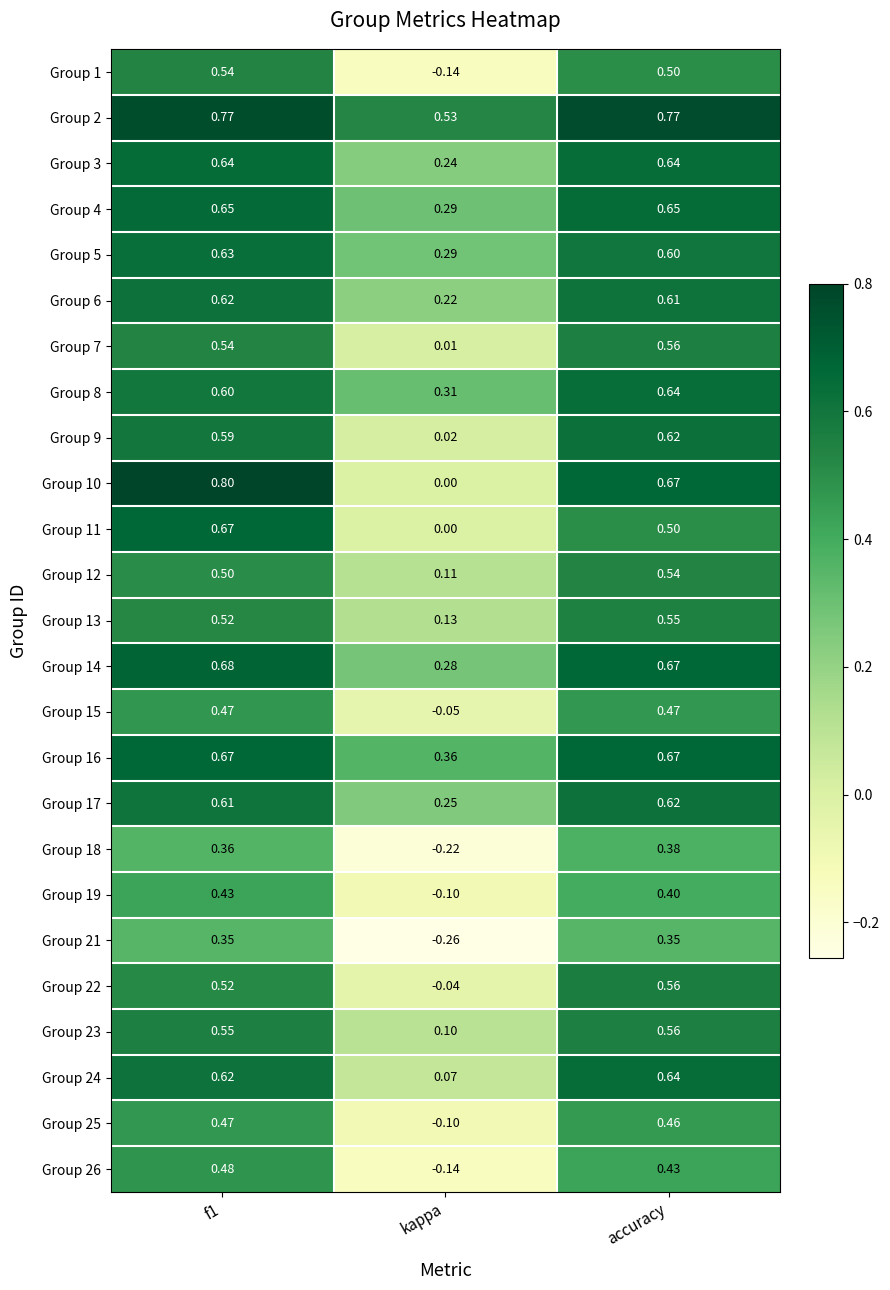

At how many categories does at least one series exceed 0?

3